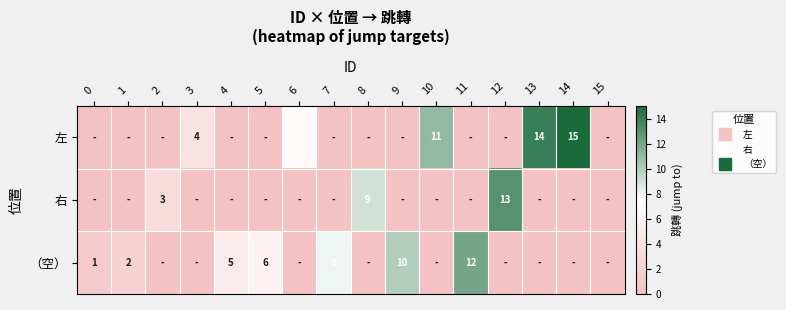

How many data points in （空） are above 0?

7